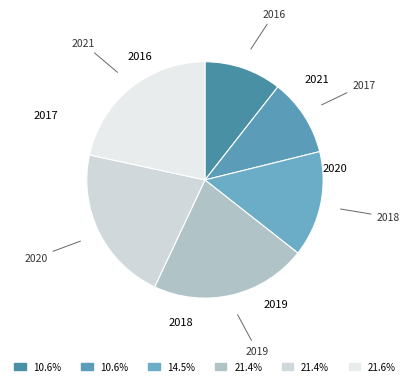

Rank the categories by value from highest to lowest.

2021, 2019, 2020, 2018, 2016, 2017